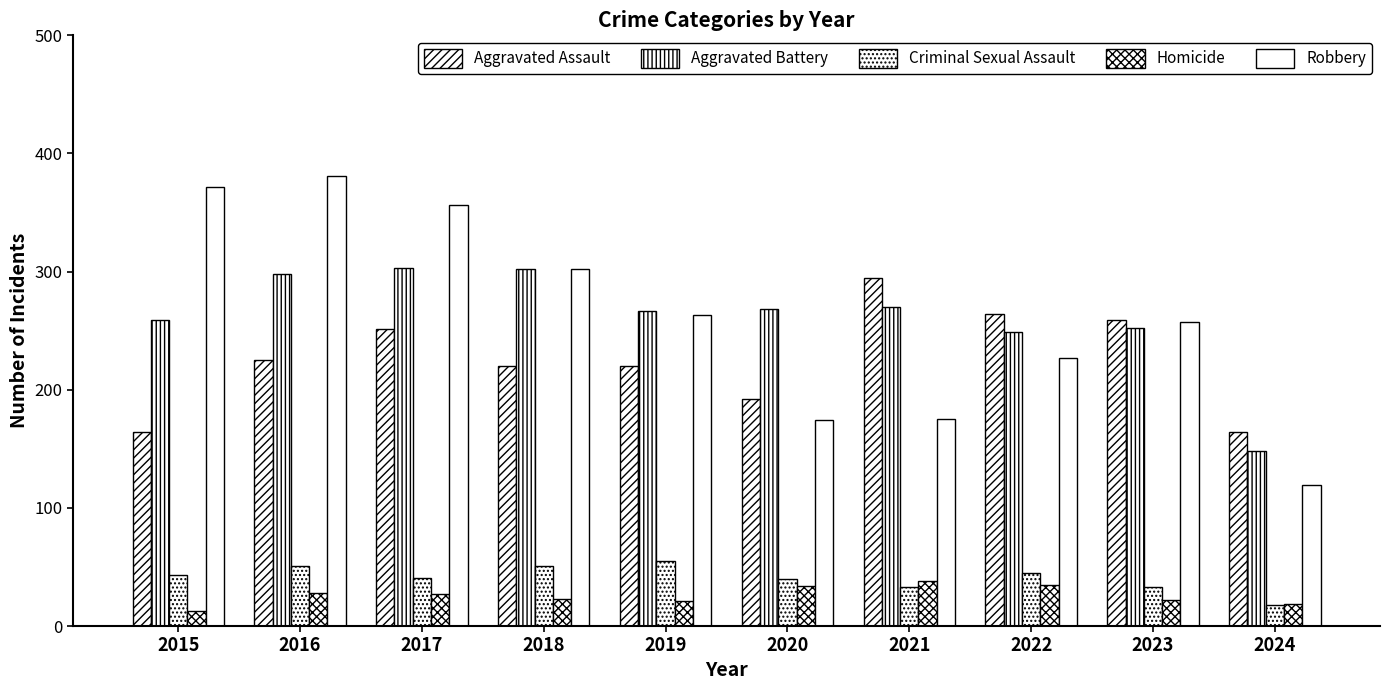

Reading right to left, extract all data points from this chart.

Aggravated Assault: 164	259	264	295	192	220	220	251	225	164
Aggravated Battery: 148	252	249	270	268	267	302	303	298	259
Criminal Sexual Assault: 18	33	45	33	40	55	51	41	51	43
Homicide: 19	22	35	38	34	21	23	27	28	13
Robbery: 119	257	227	175	174	263	302	356	381	372